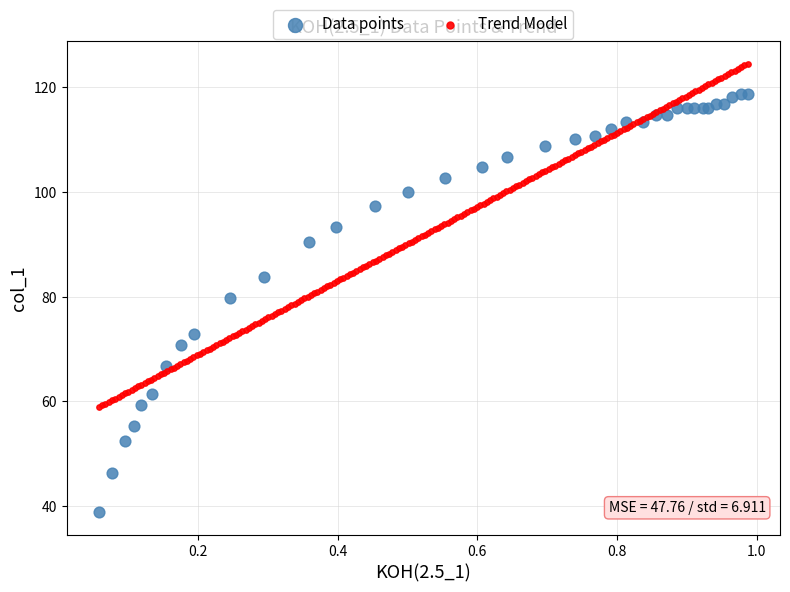

Which series contains the highest Y value?

Trend Model